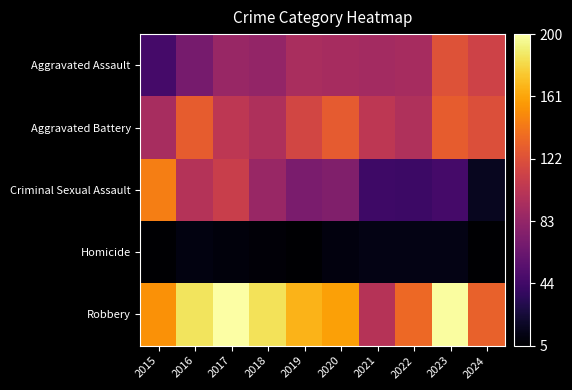

What is the total value across all series at 2021?

350